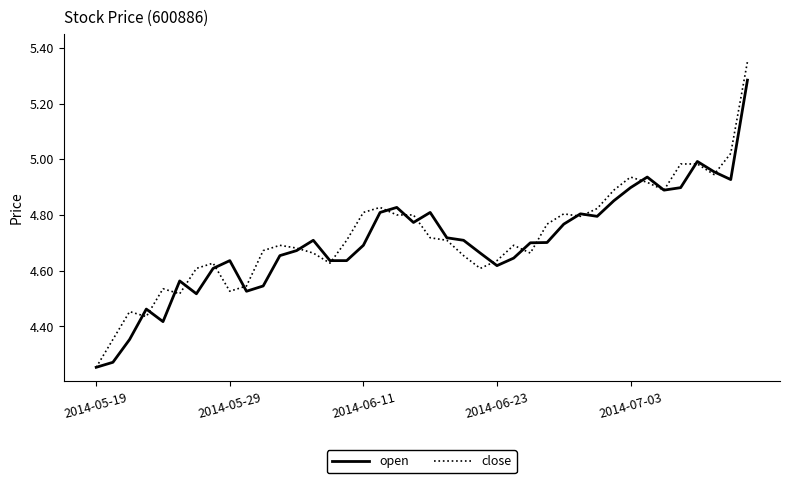

At which label does close reach its minimum?

2014-05-19